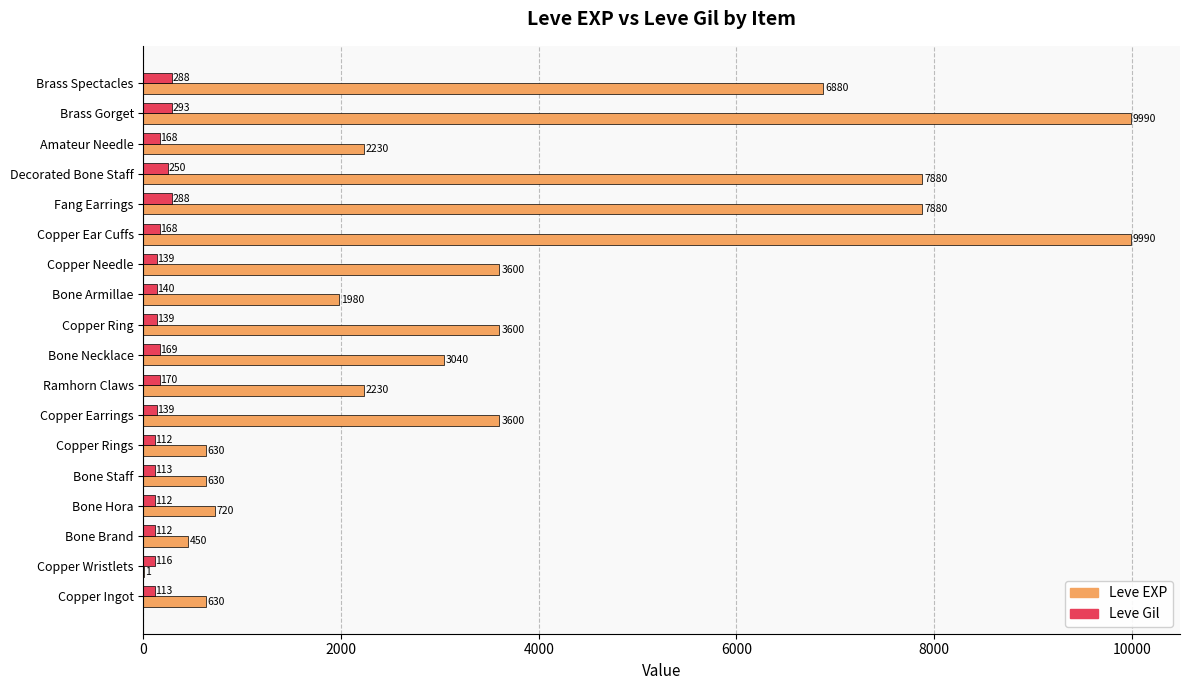

Which series changed the most between Copper Earrings and Bone Armillae?

Leve EXP